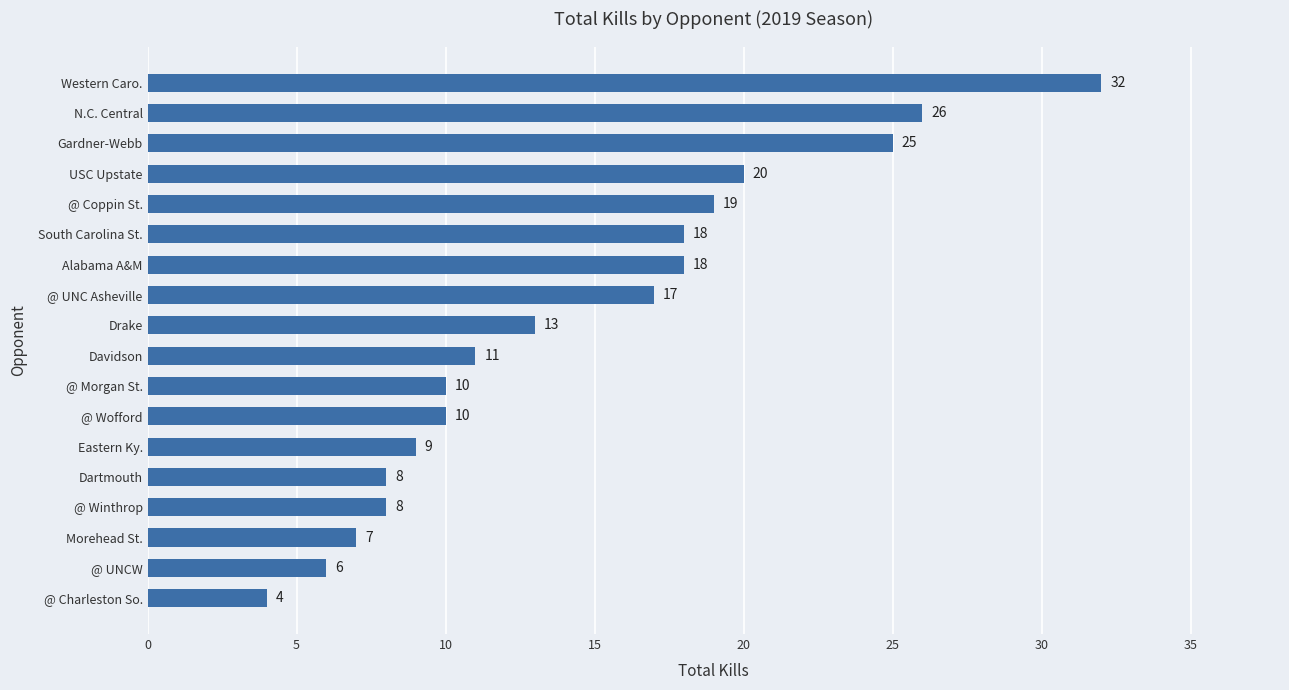

Count the number of categories in the chart.

18